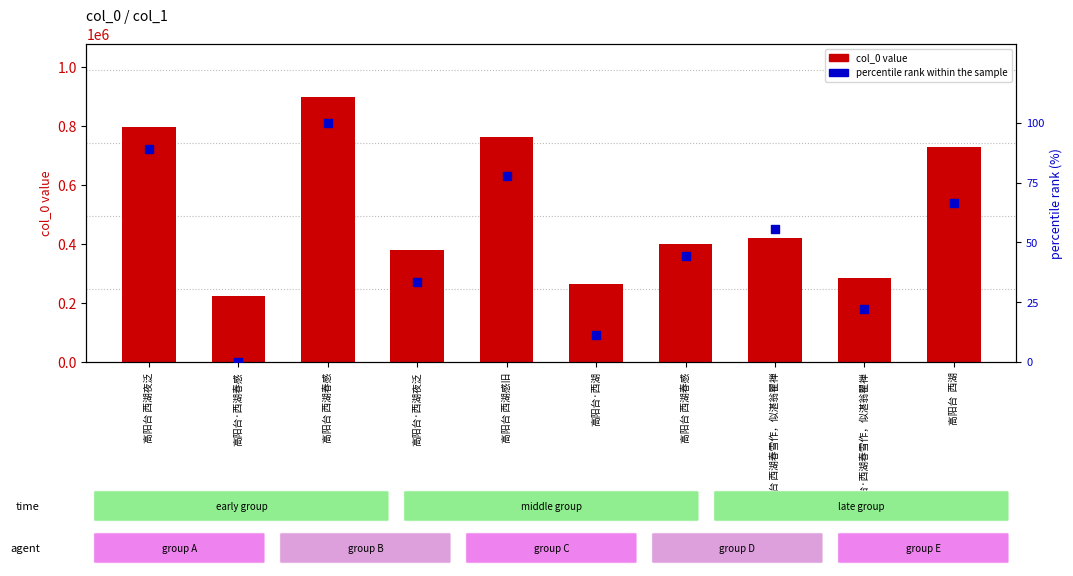

At which category is the sum across all series the highest?

高阳台 西湖春感